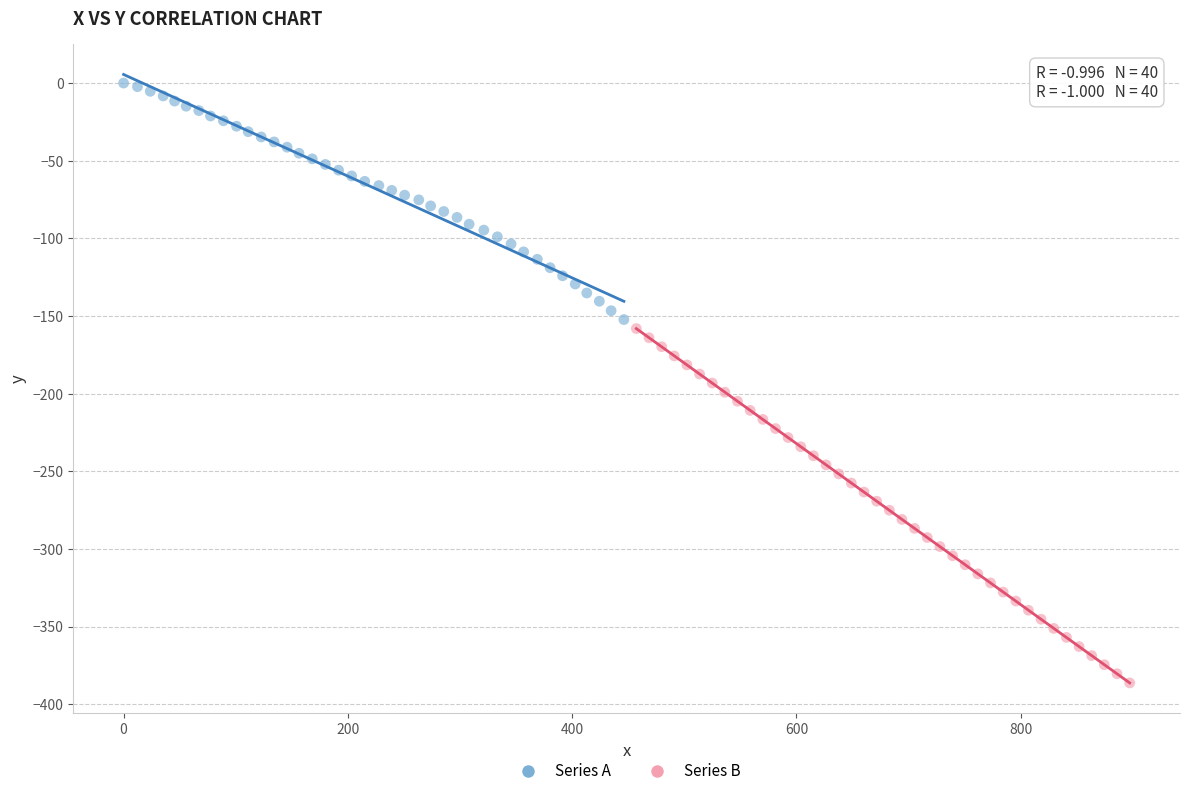

Which series reaches the minimum Y coordinate?

Series B